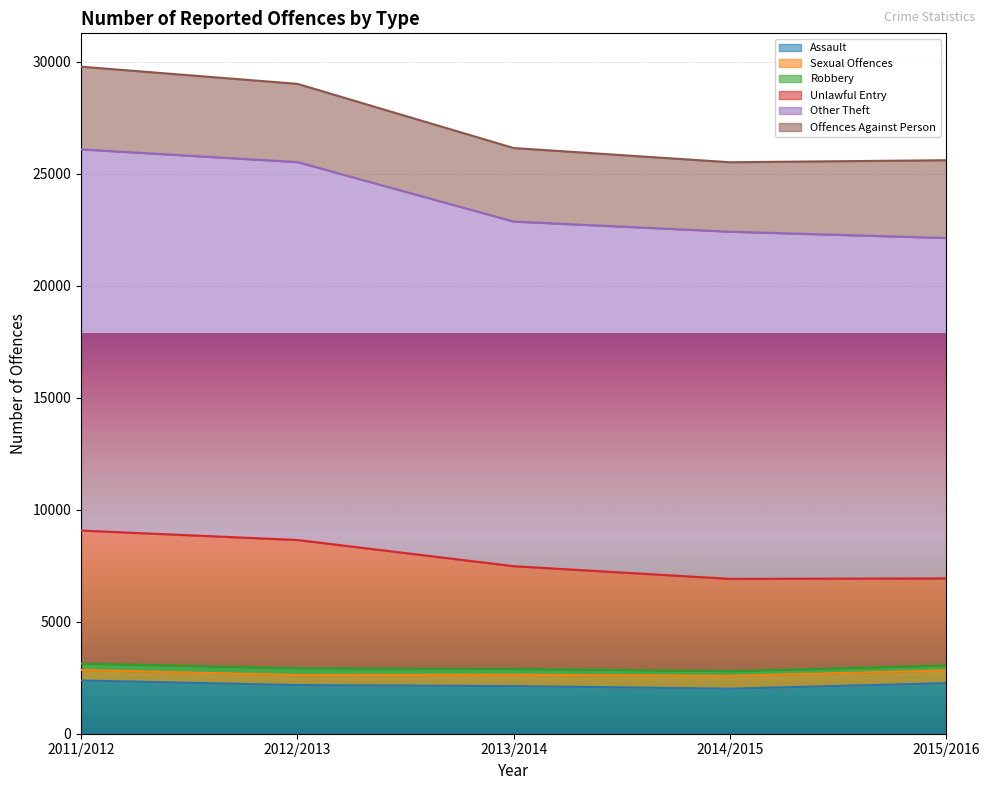

Is it true that Other Theft equals 26094 at 2011/2012?

True